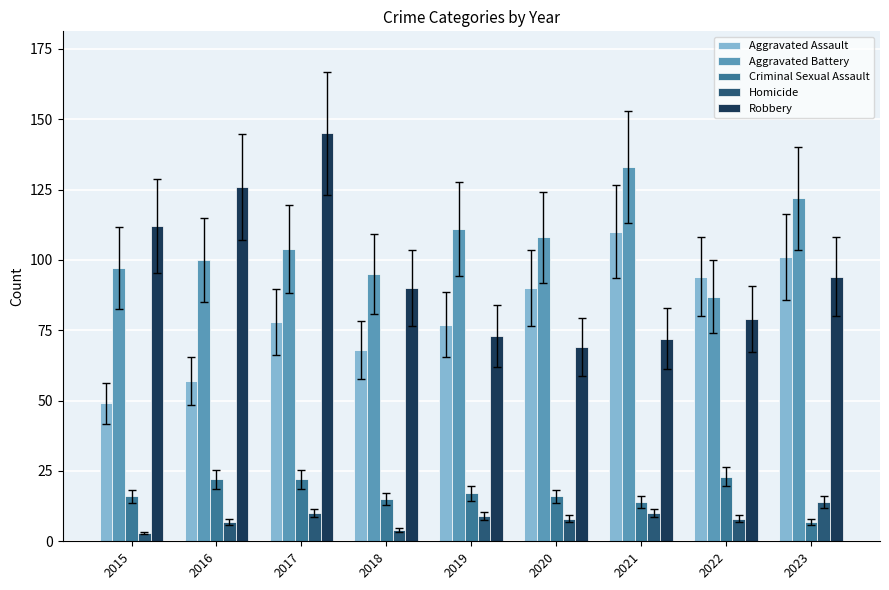

At which label does Robbery first exceed 90?

2015